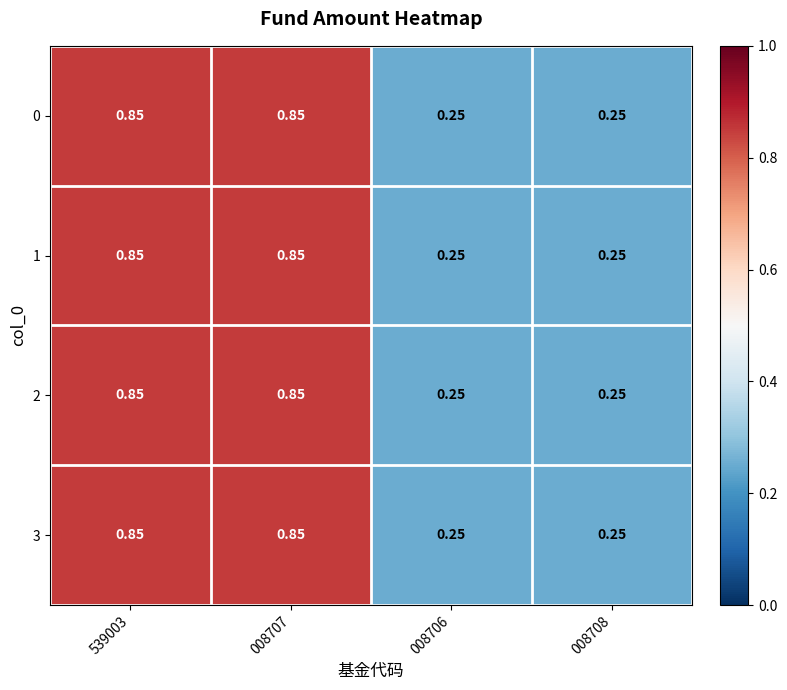

Reading left to right, transcribe all the data shown in this chart.

0: 539003=0.8	008707=0.8	008706=0.2	008708=0.2
1: 539003=0.8	008707=0.8	008706=0.2	008708=0.2
2: 539003=0.8	008707=0.8	008706=0.2	008708=0.2
3: 539003=0.8	008707=0.8	008706=0.2	008708=0.2